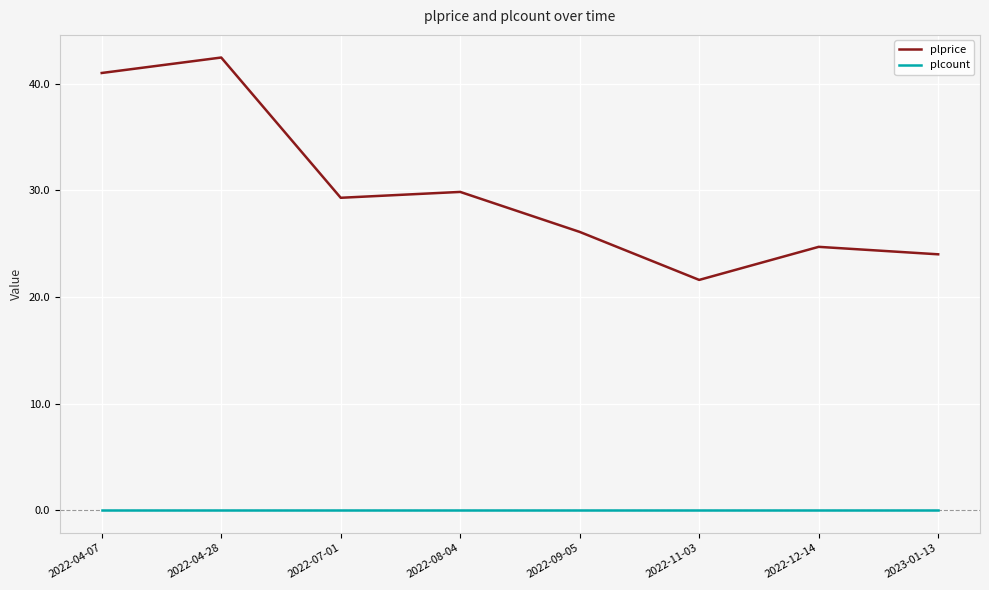

Between 2022-08-04 and 2022-12-14, which series saw the biggest shift?

plprice